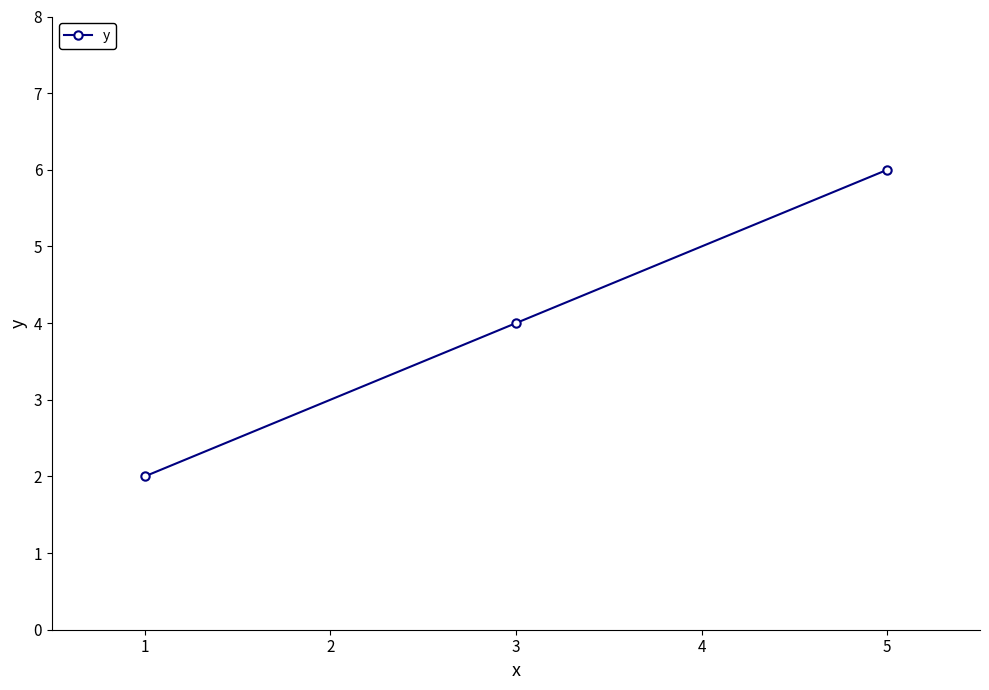

What value does the data have at 1?

2